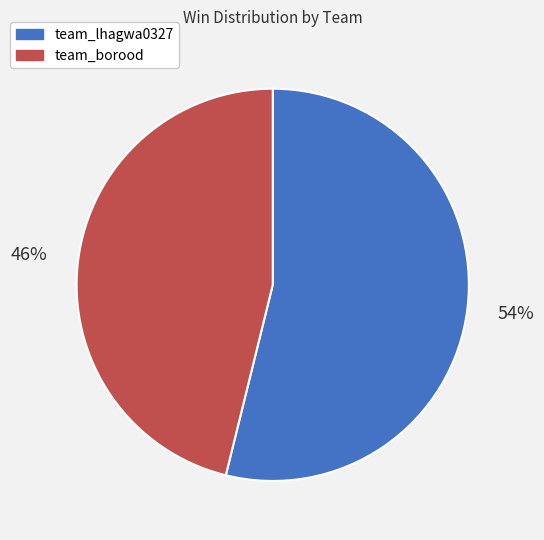

Which slice is the largest?

team_lhagwa0327